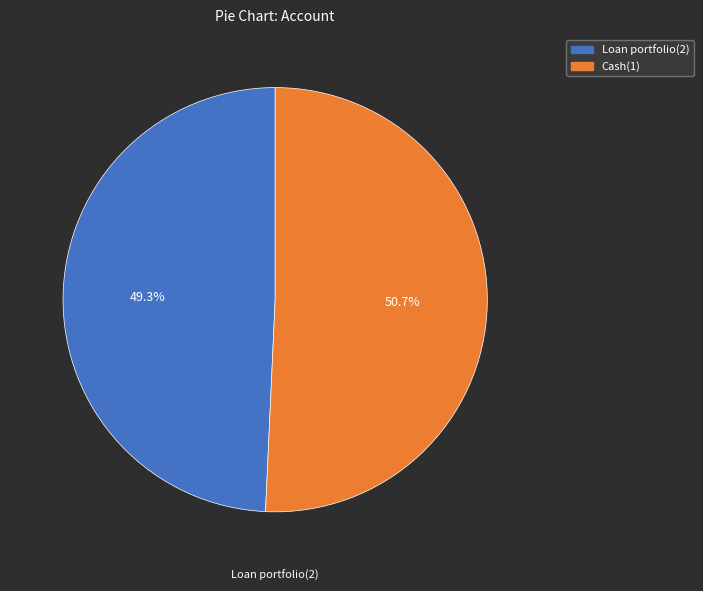

Approximately how many times larger is the value at Cash(1) compared to Loan portfolio(2)?

1.0